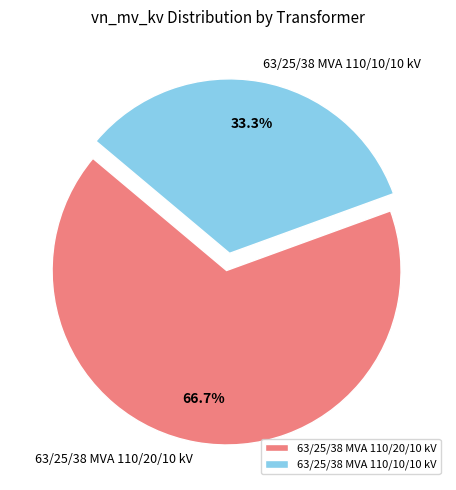

How many slices are in this pie chart?

2